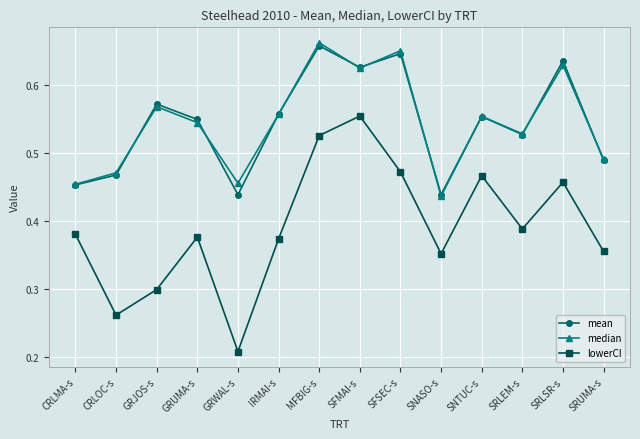

At how many categories does at least one series exceed 0?

14